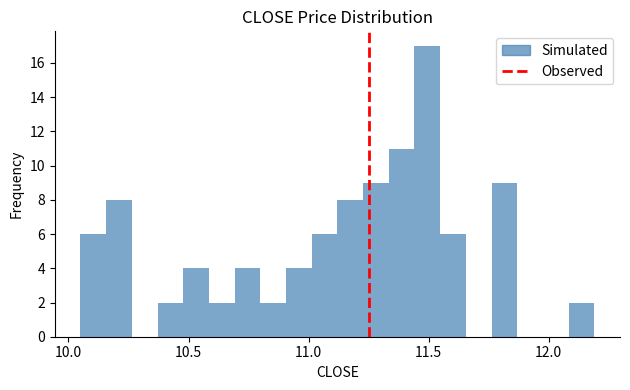

Around what value on the x-axis is the tallest bar? Give the approximate position of its centre, as read against the axis.

11.50